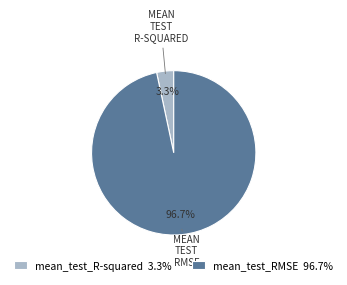

What percentage is the mean_test_R-squared slice, to the nearest percent?

3%